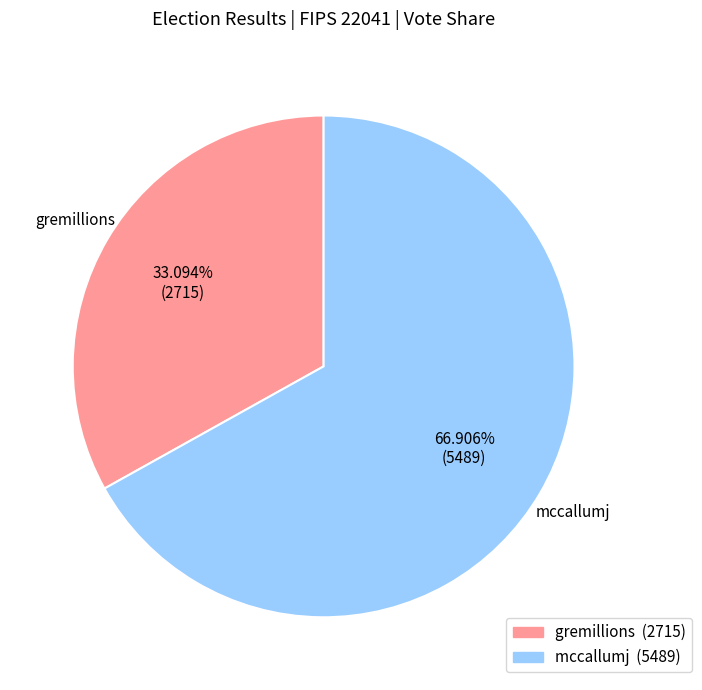

Count the number of slices in the pie.

2